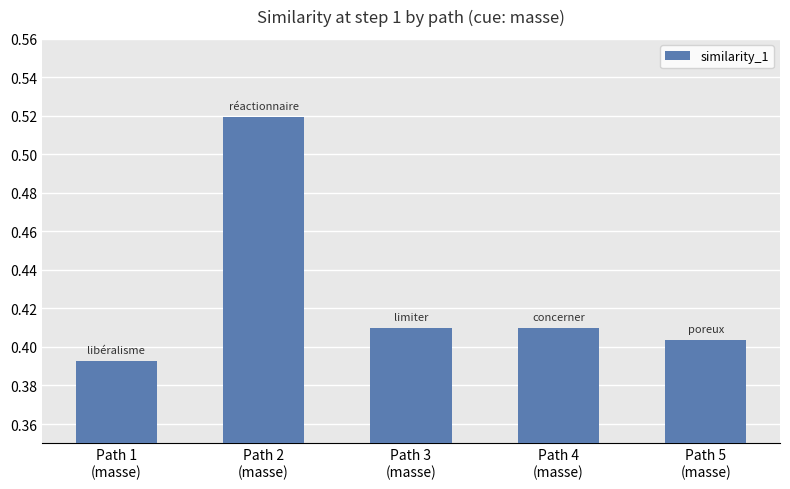

What is the sum of all values?

2.1